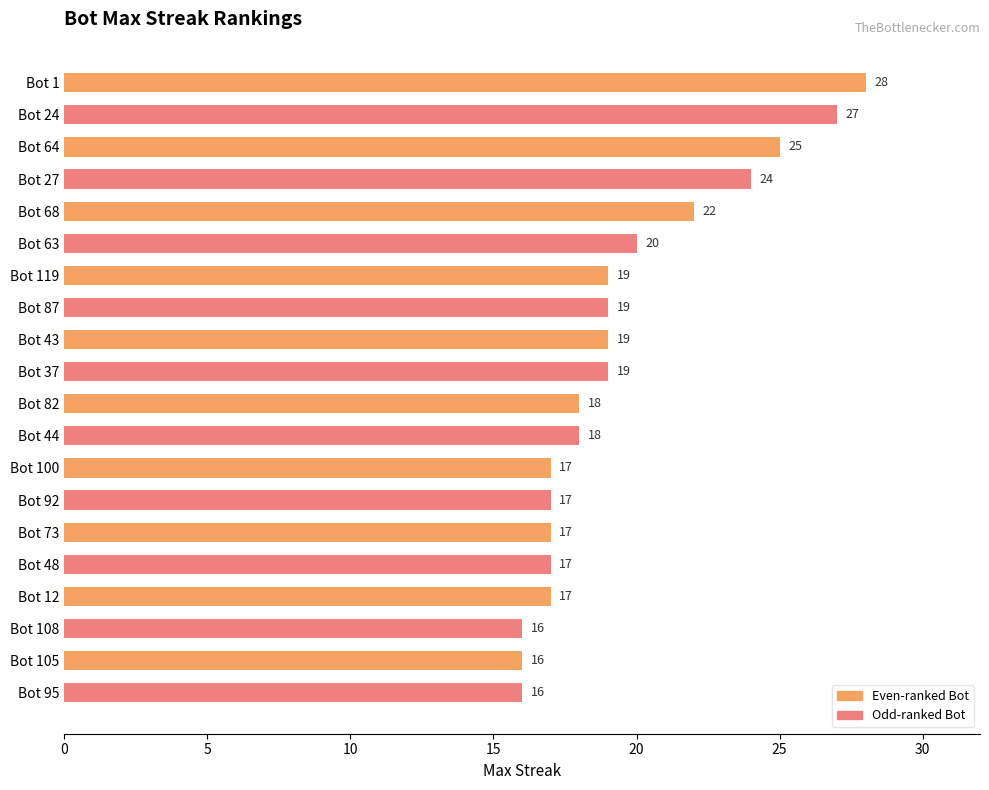

What is the difference between the maximum and minimum values?

12